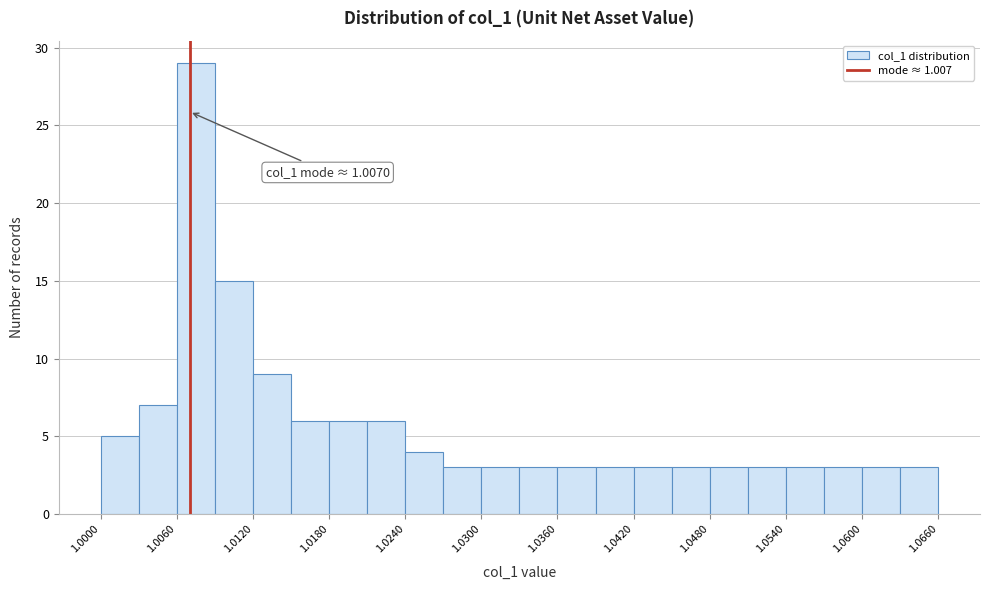

Around what value on the x-axis is the tallest bar? Give the approximate position of its centre, as read against the axis.

1.008